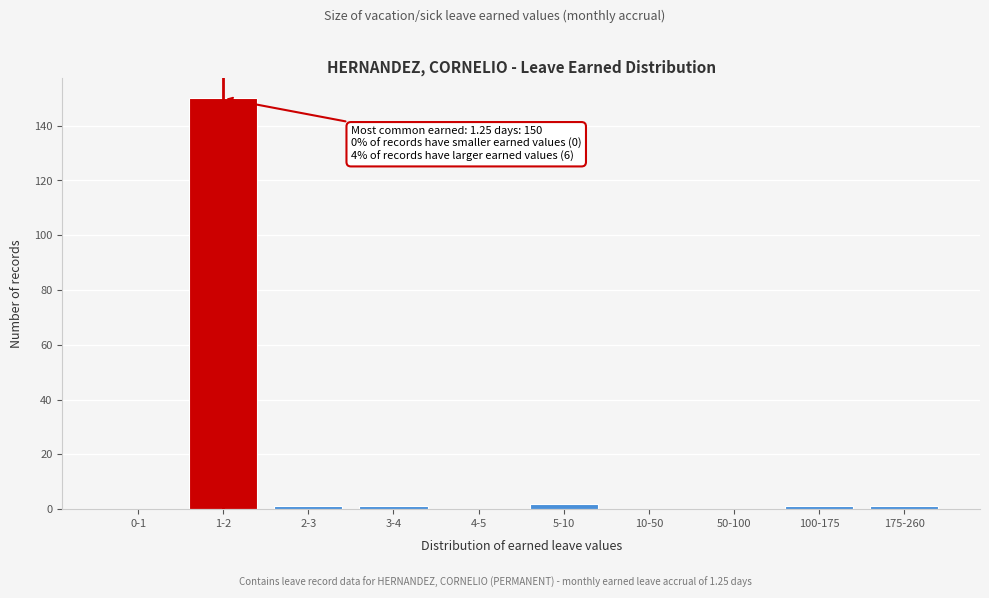

Reading left to right, transcribe all the data shown in this chart.

0-1=0	1-2=150	2-3=1	3-4=1	4-5=0	5-10=2	10-50=0	50-100=0	100-175=1	175-260=1